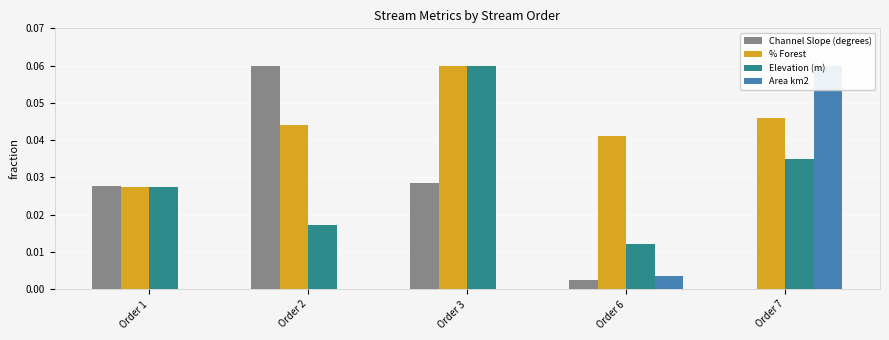

Reading left to right, list all the values displayed in this chart.

Channel Slope (degrees): 0.0	0.1	0.0	0.0	0.0
% Forest: 0.0	0.0	0.1	0.0	0.0
Elevation (m): 0.0	0.0	0.1	0.0	0.0
Area km2: 0.0	0.0	0.0	0.0	0.1